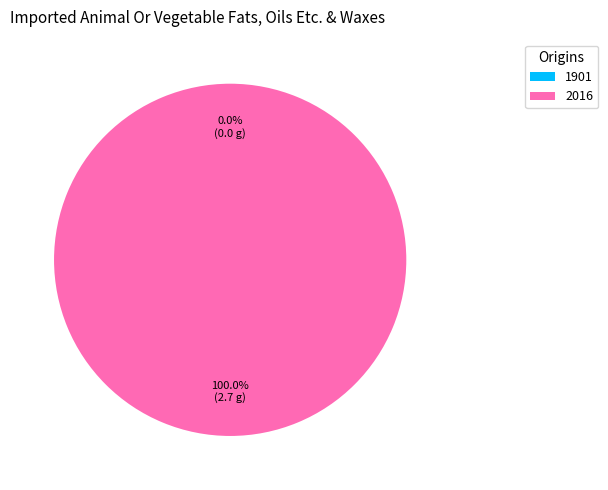

Count the number of slices in the pie.

2